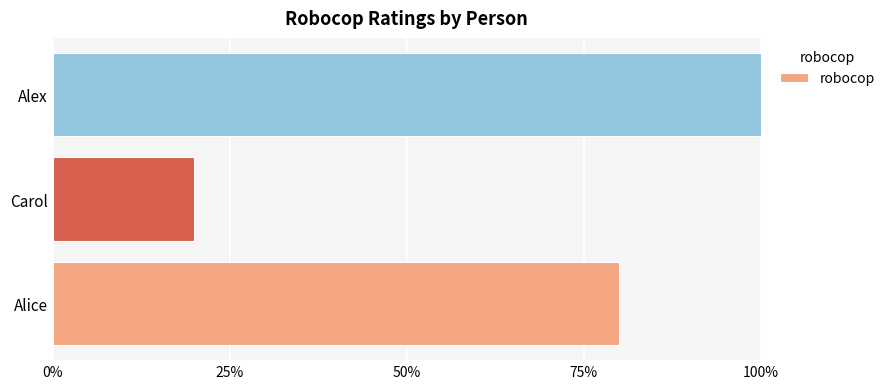

What is the difference between the maximum and minimum values?

80